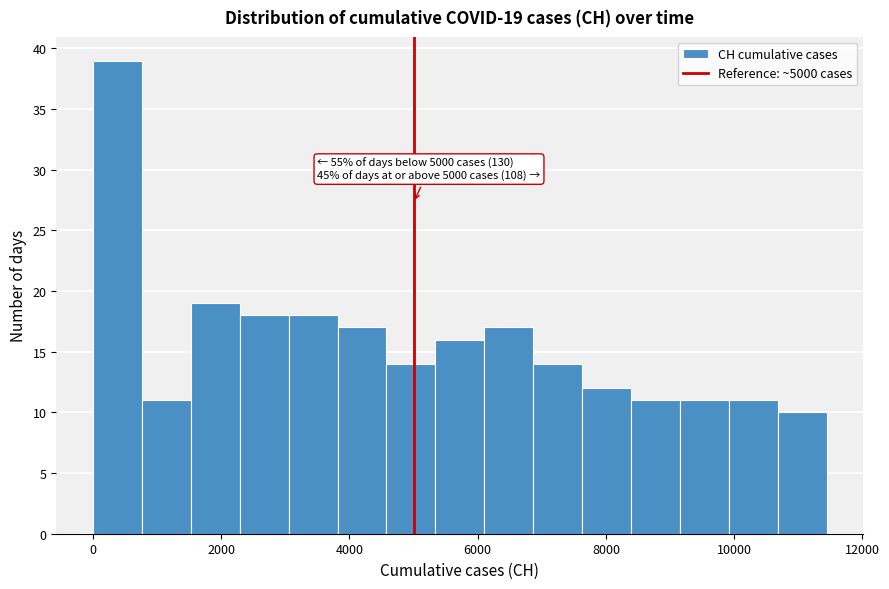

Around what value on the x-axis is the tallest bar? Give the approximate position of its centre, as read against the axis.

400